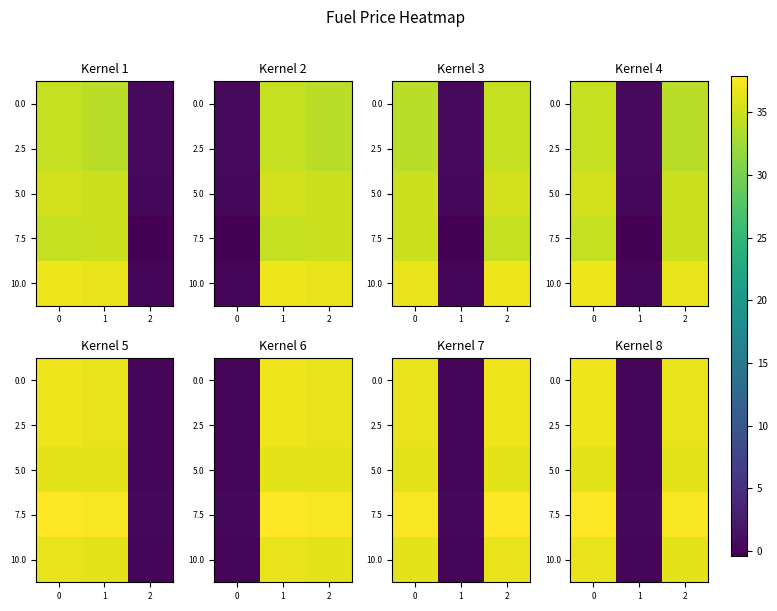

The value of 10.0 at 1 is 0.1. True or false?

False